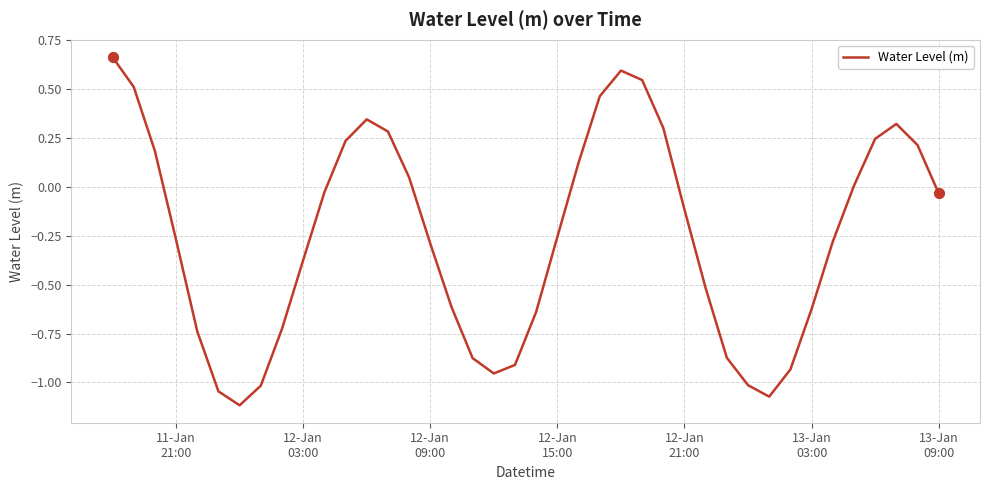

What is the difference between the maximum and minimum values?

1.8